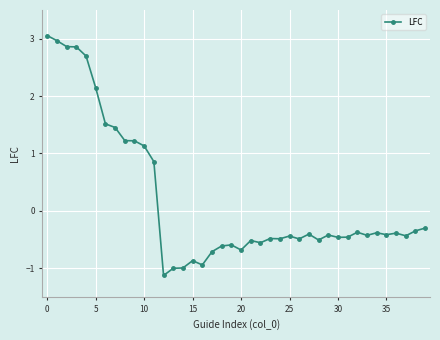

What is the sum of all values?

8.1